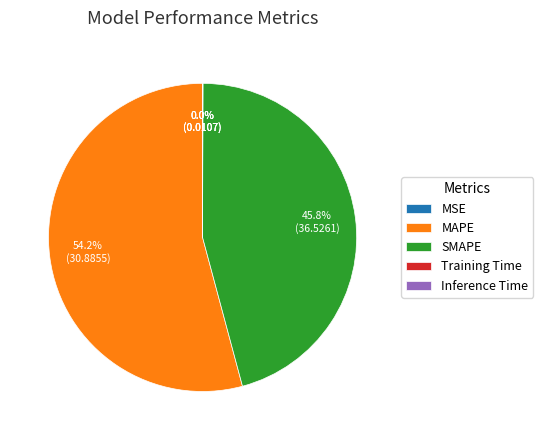

To the nearest percent, what is the difference between the largest and smallest slice percentages?

54%